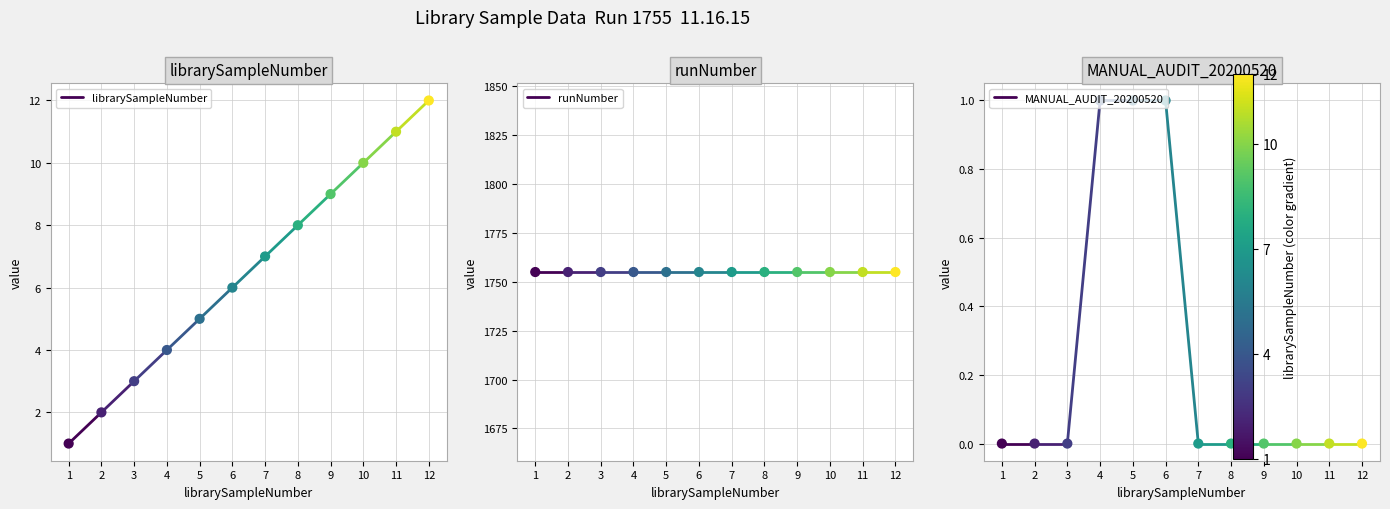

At how many categories does at least one series exceed 593?

2